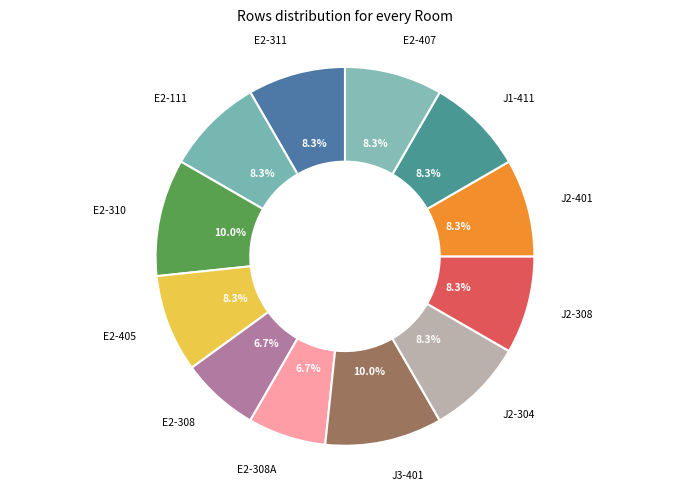

The E2-310 slice represents 2% of the pie. True or false?

False